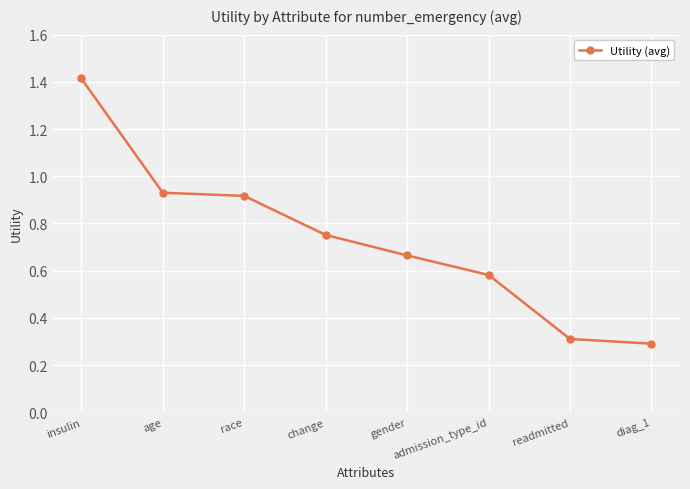

How many lines are shown in the chart?

1